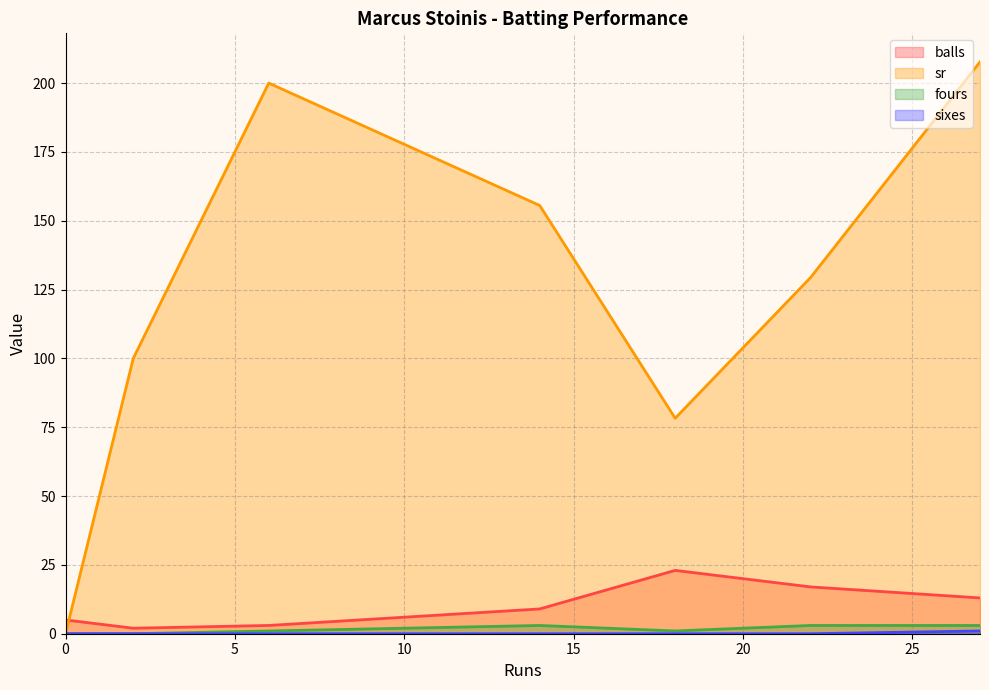

Is it true that balls equals 4.7 at 6?

False